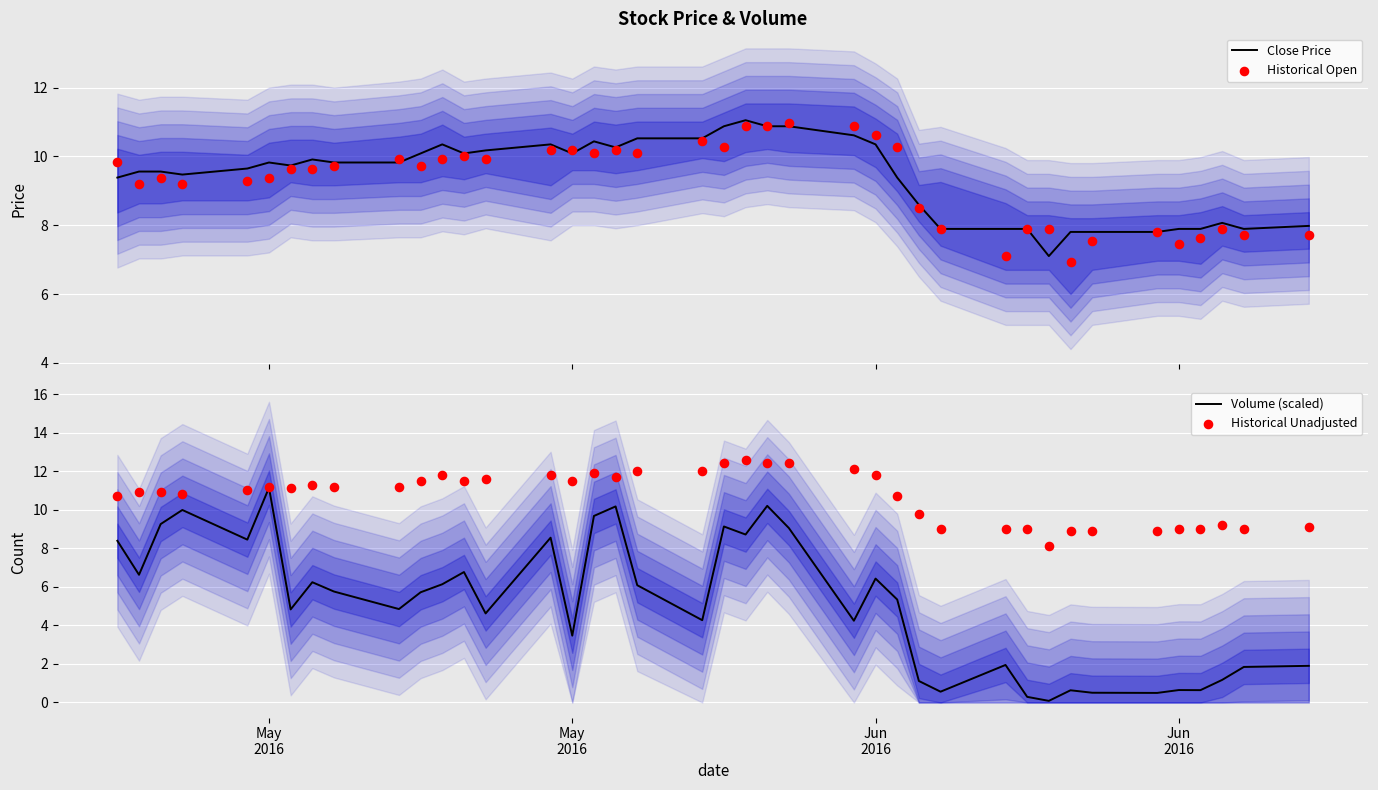

Which series reaches the minimum Y coordinate?

Volume (scaled)